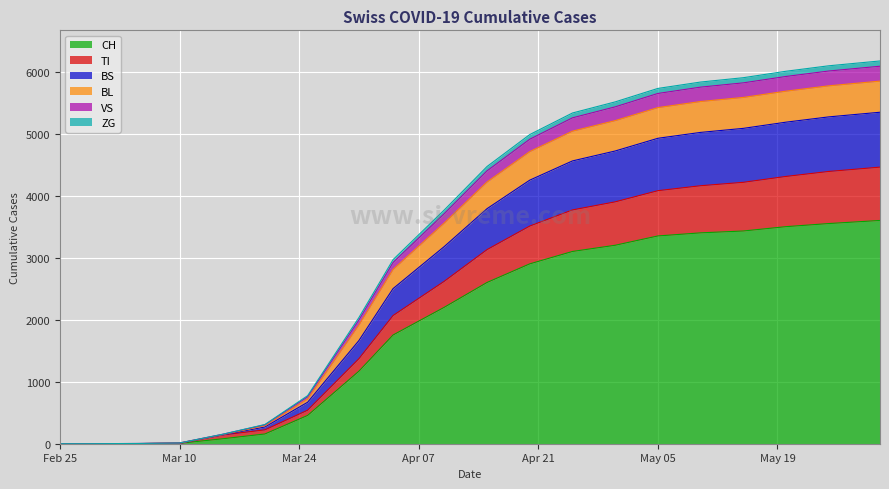

At which category does the chart reach its minimum across all series?

Feb 25